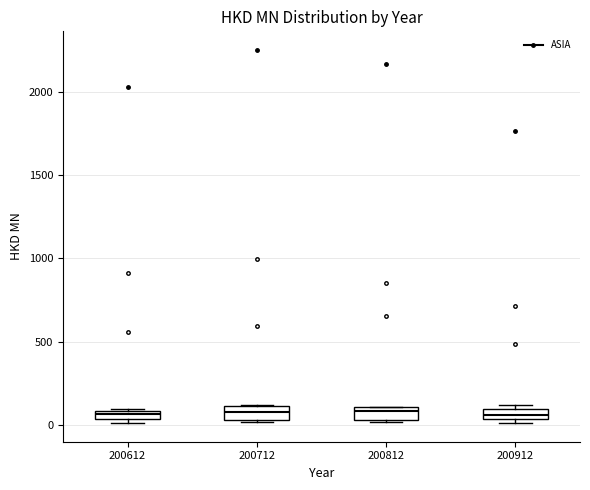

Where is the upper edge of the box at x = 200812 on the y-axis? The values are not printed on the chart, so give them approximately, as read against the axis.

100